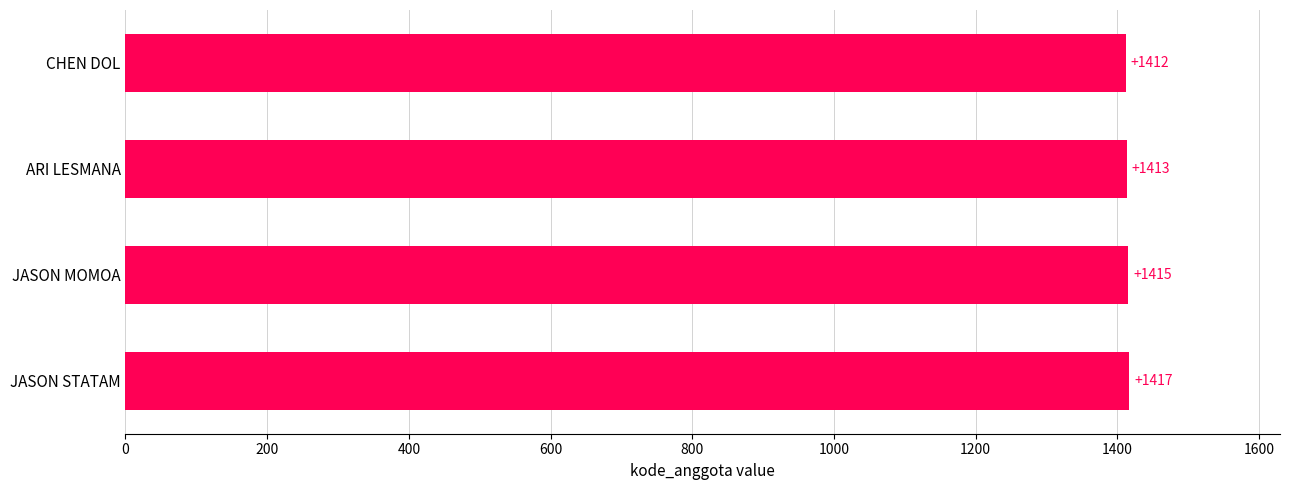

Count the values in the range 1413 to 1417.

3